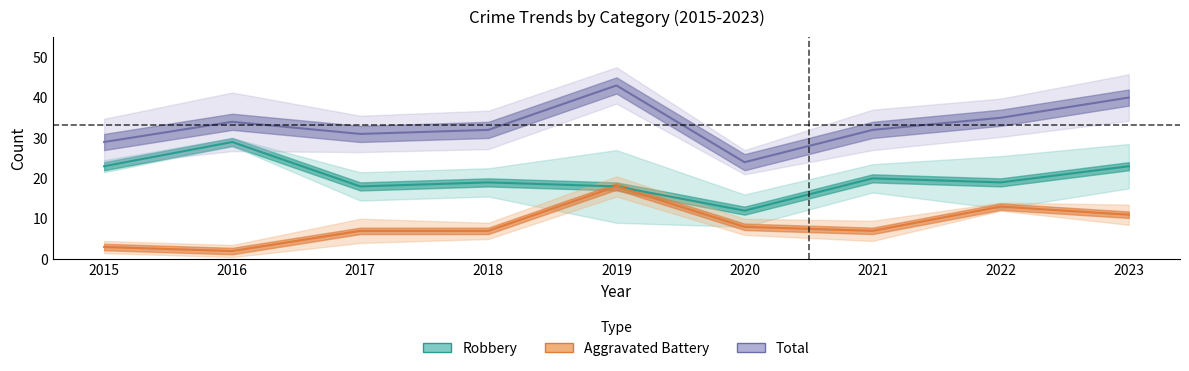

Which category has the lowest value across all series?

2016